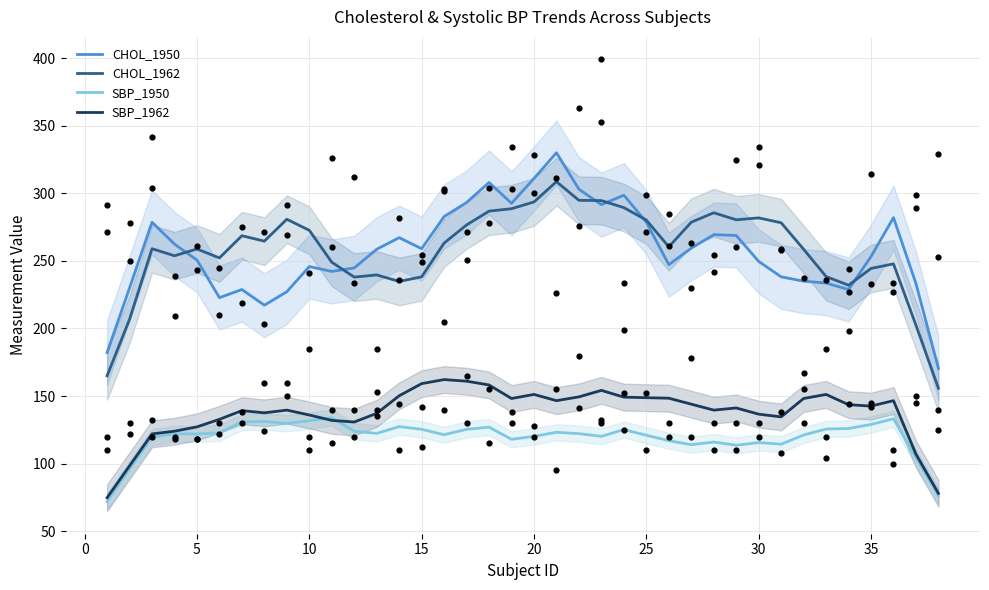

Which series has the largest total across all categories?

CHOL_1962